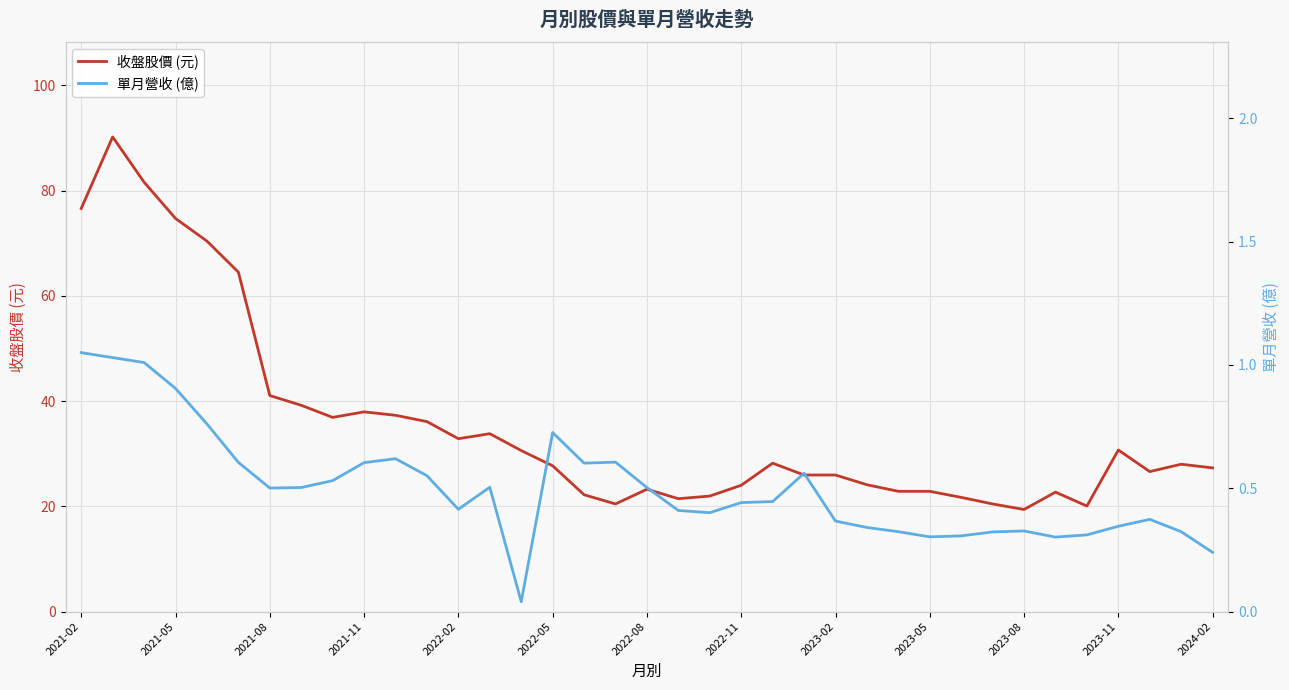

List the series in order of their peak value, lowest first.

單月營收 (億), 收盤股價 (元)